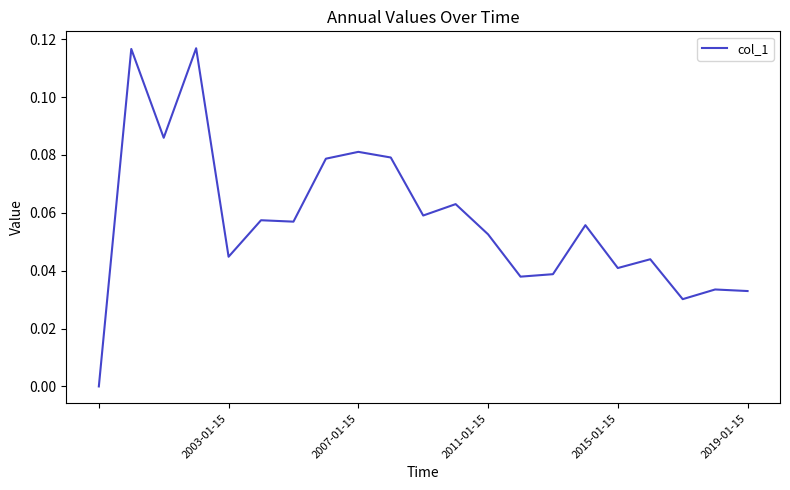

Is this an area chart (filled region under the line)?

No